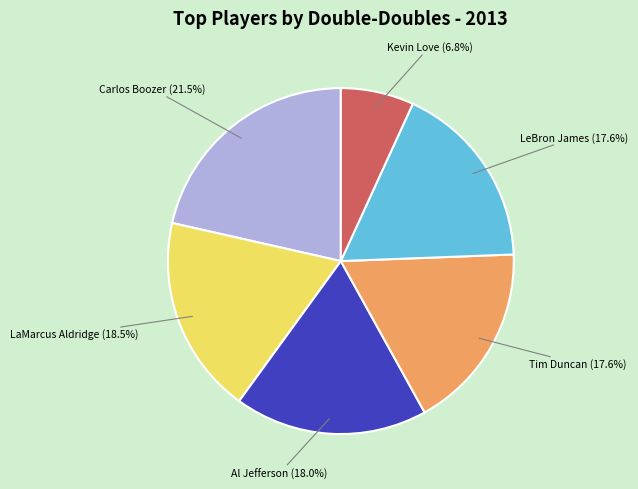

Count the number of slices in the pie.

6